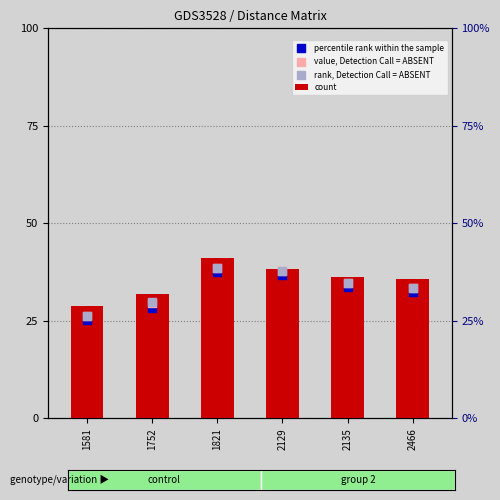

Which series has the widest spread of Y values?

count